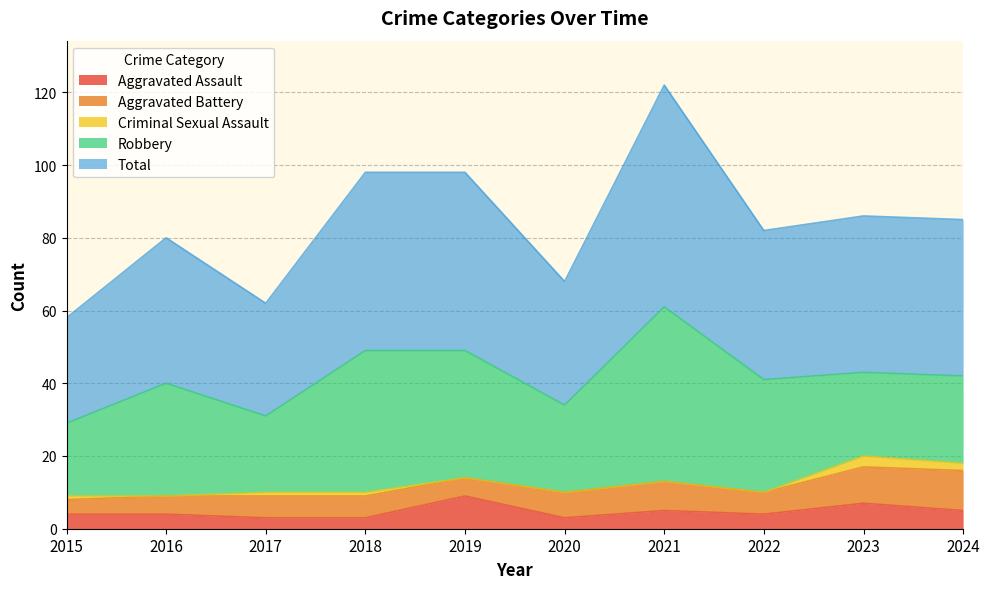

What is the difference between the highest and lowest values at 2016?

40